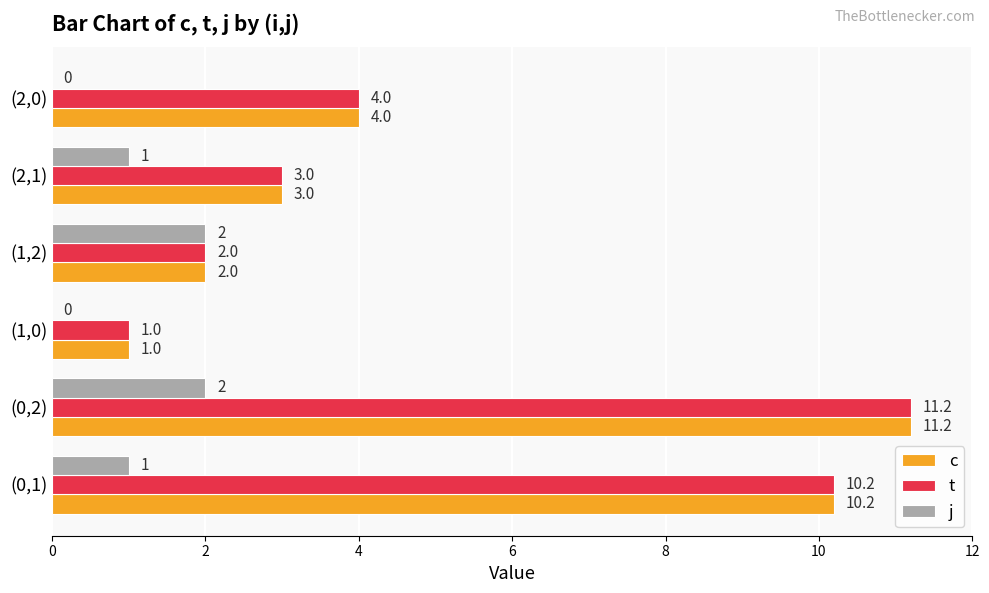

At which category is the sum across all series the highest?

(0,2)